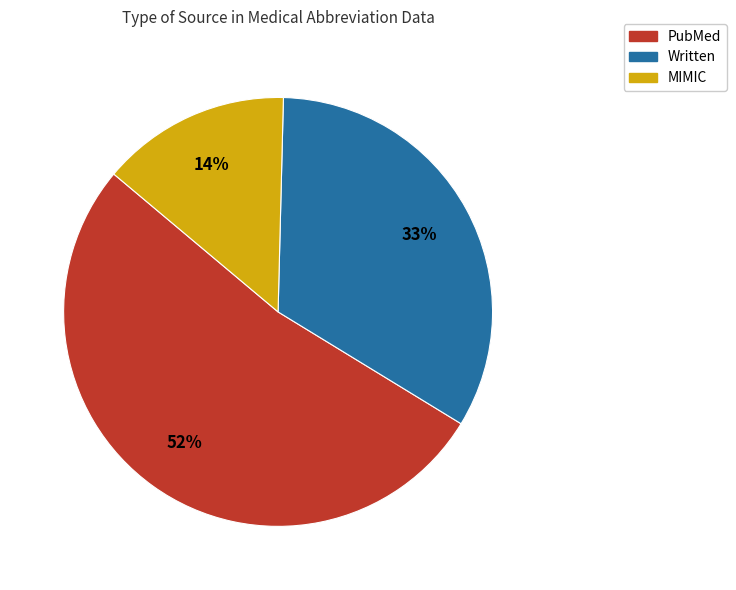

Is it true that MIMIC is 14% of the pie?

True